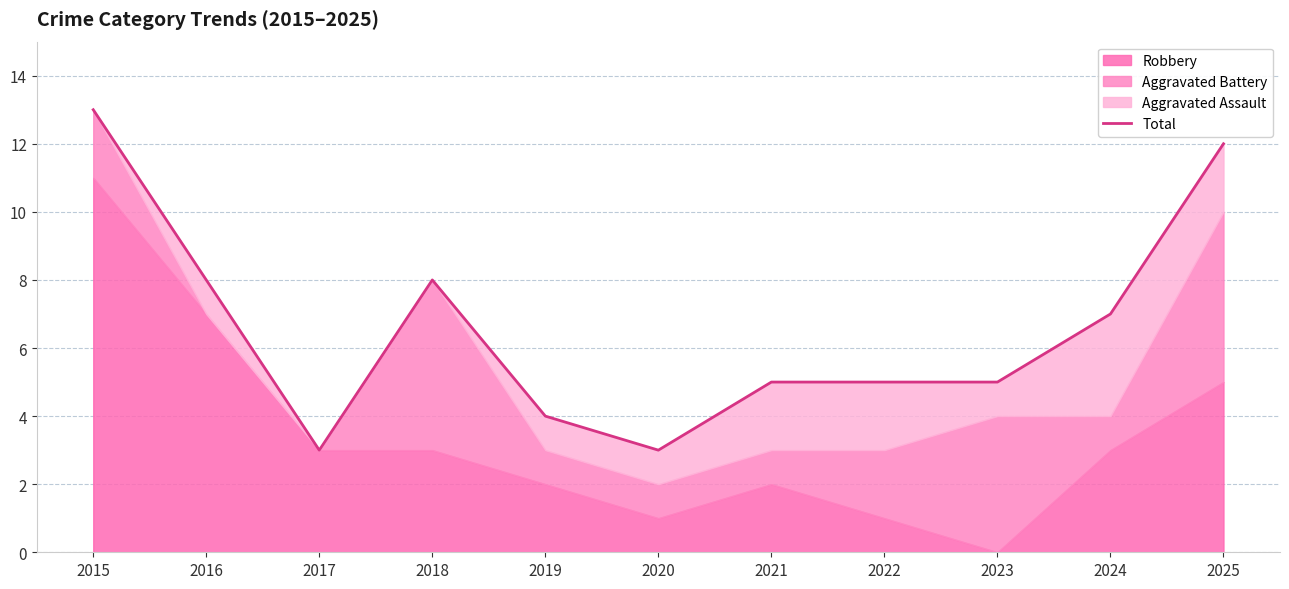

How many points are lower than both their immediate neighbors (excluding endpoints)?

2